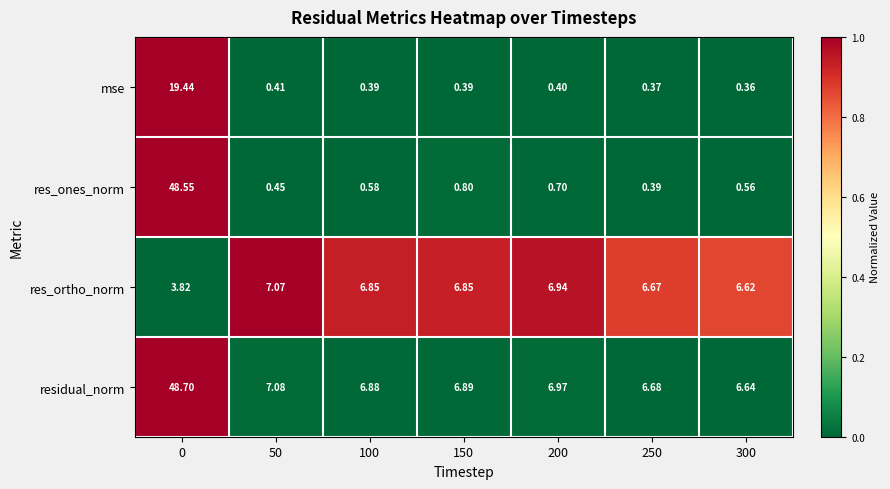

At 300, list the series in order from largest to smallest.

residual_norm, res_ortho_norm, res_ones_norm, mse